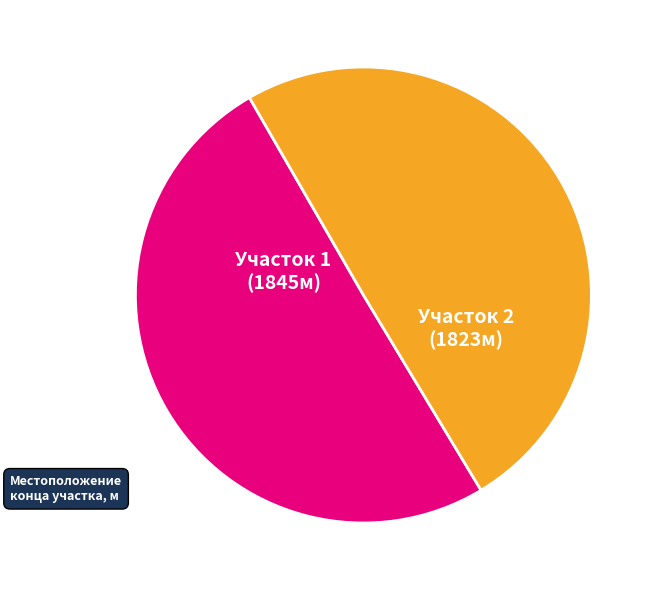

Does any single category account for the majority?

Yes